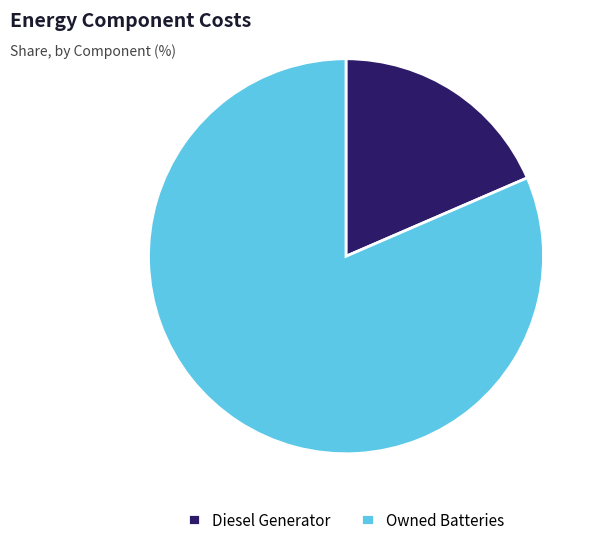

Rank the categories by value from lowest to highest.

Diesel Generator, Owned Batteries